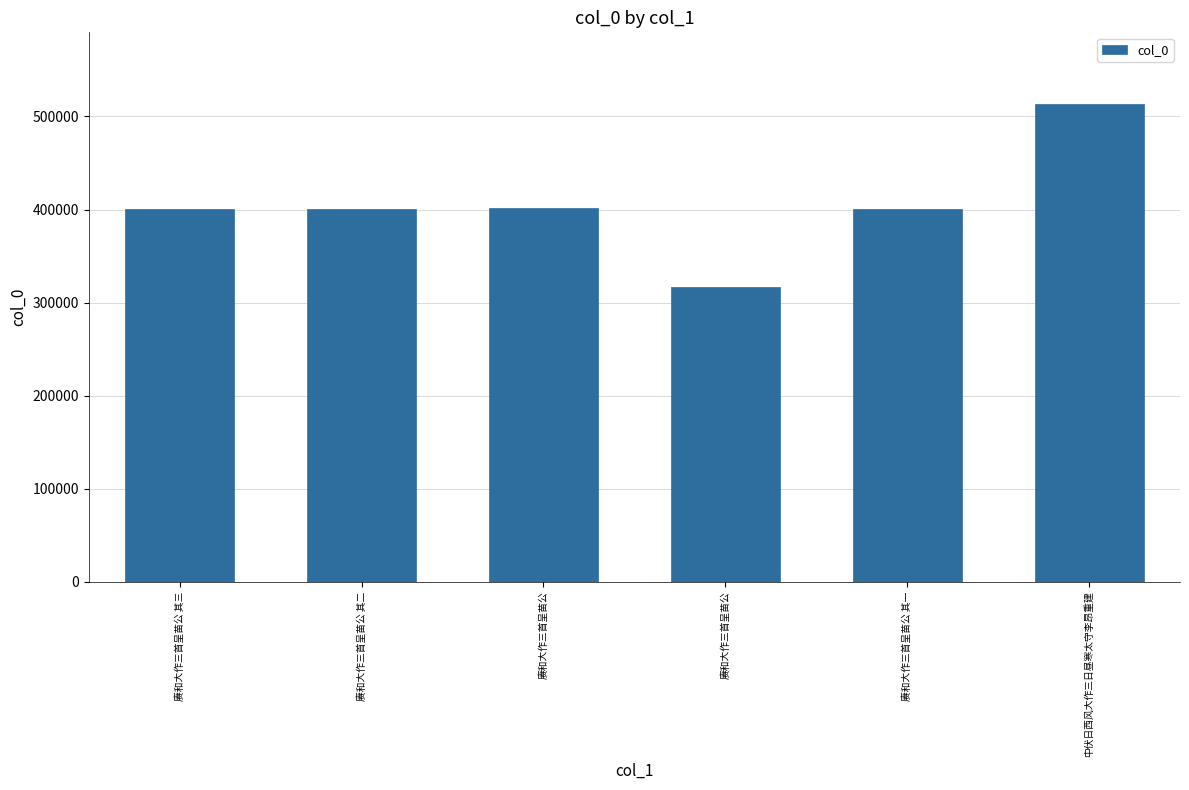

What is the sum of all values?

2435280